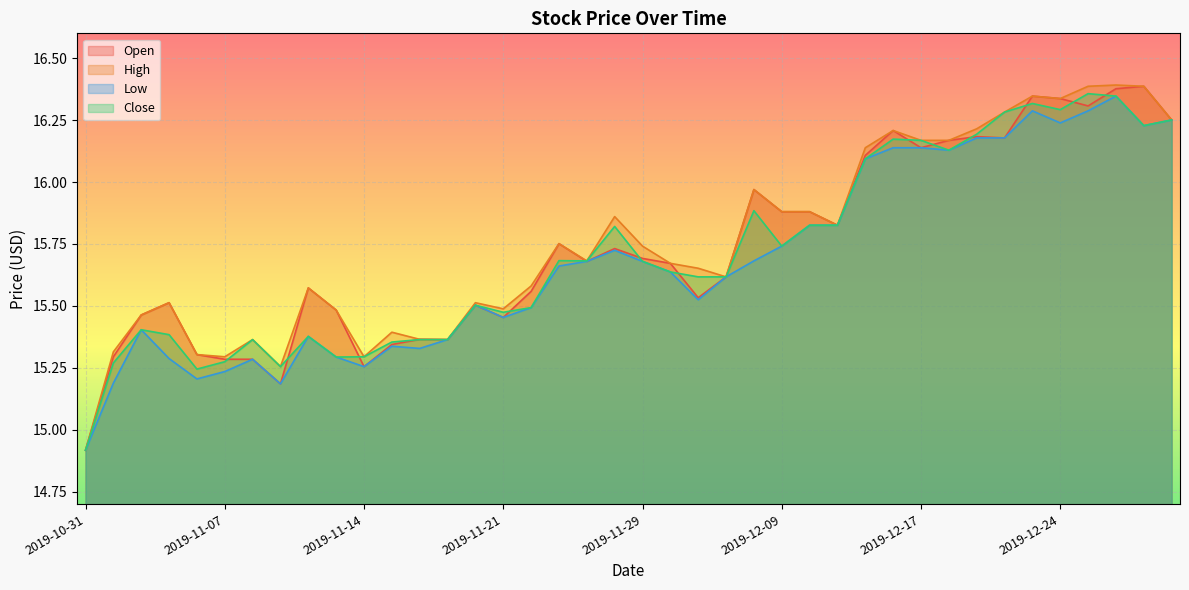

How many lines are shown in the chart?

4